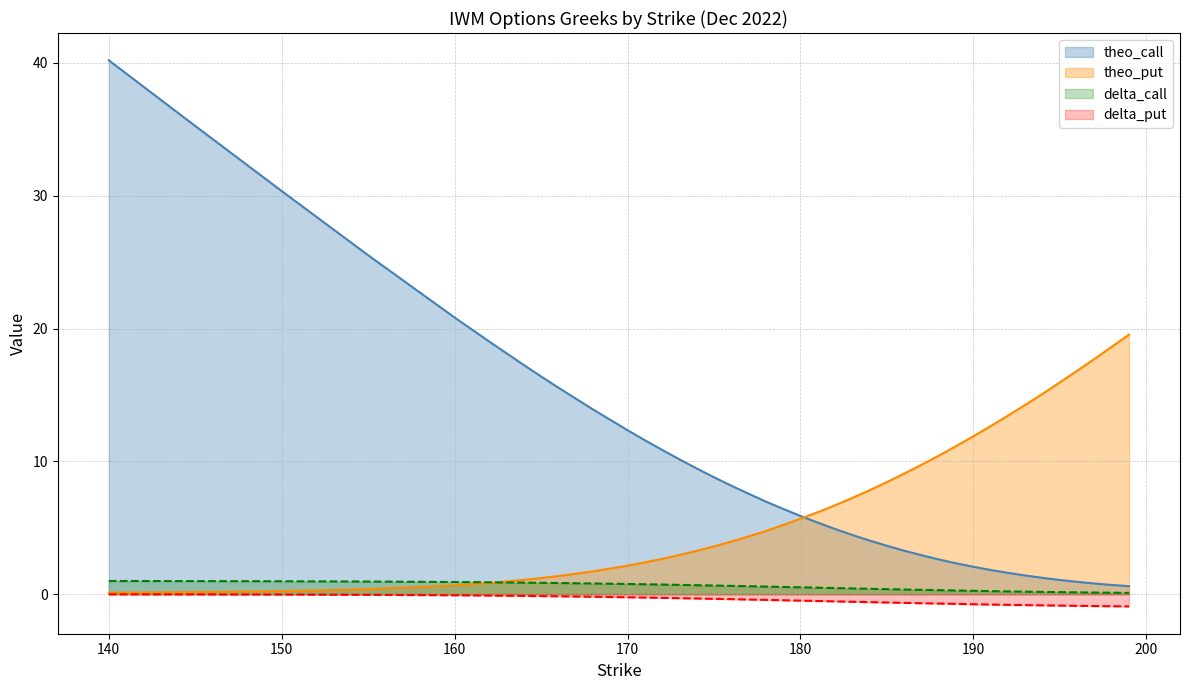

Reading left to right, what are all the values shown in this chart?

delta_call: 1.0	1.0	1.0	0.9	0.9	0.9	0.9	0.9	0.8	0.8	0.8	0.7	0.7	0.7	0.7	0.6	0.6	0.6	0.6	0.5	0.5	0.5	0.5	0.4	0.4	0.4	0.3	0.3	0.3	0.3	0.2	0.2	0.2	0.2	0.2	0.1	0.1	0.1	0.1	0.1
delta_put: -0.0	-0.0	-0.0	-0.1	-0.1	-0.1	-0.1	-0.1	-0.2	-0.2	-0.2	-0.3	-0.3	-0.3	-0.3	-0.4	-0.4	-0.4	-0.4	-0.5	-0.5	-0.5	-0.5	-0.6	-0.6	-0.6	-0.7	-0.7	-0.7	-0.7	-0.8	-0.8	-0.8	-0.8	-0.8	-0.9	-0.9	-0.9	-0.9	-0.9
theo_call: 40.2	35.3	30.4	25.5	20.8	19.0	17.3	16.4	15.5	13.9	12.3	11.6	10.9	10.1	9.5	8.8	8.2	7.6	7.0	6.4	5.9	5.4	4.9	4.5	4.0	3.6	3.3	2.9	2.6	2.3	2.1	1.8	1.6	1.4	1.2	1.1	0.9	0.8	0.7	0.6
theo_put: 0.1	0.2	0.2	0.4	0.7	0.8	1.1	1.2	1.4	1.7	2.1	2.4	2.7	2.9	3.3	3.6	4.0	4.3	4.8	5.2	5.7	6.2	6.7	7.2	7.8	8.4	9.1	9.7	10.4	11.1	11.9	12.7	13.4	14.2	15.1	15.9	16.8	17.7	18.6	19.5